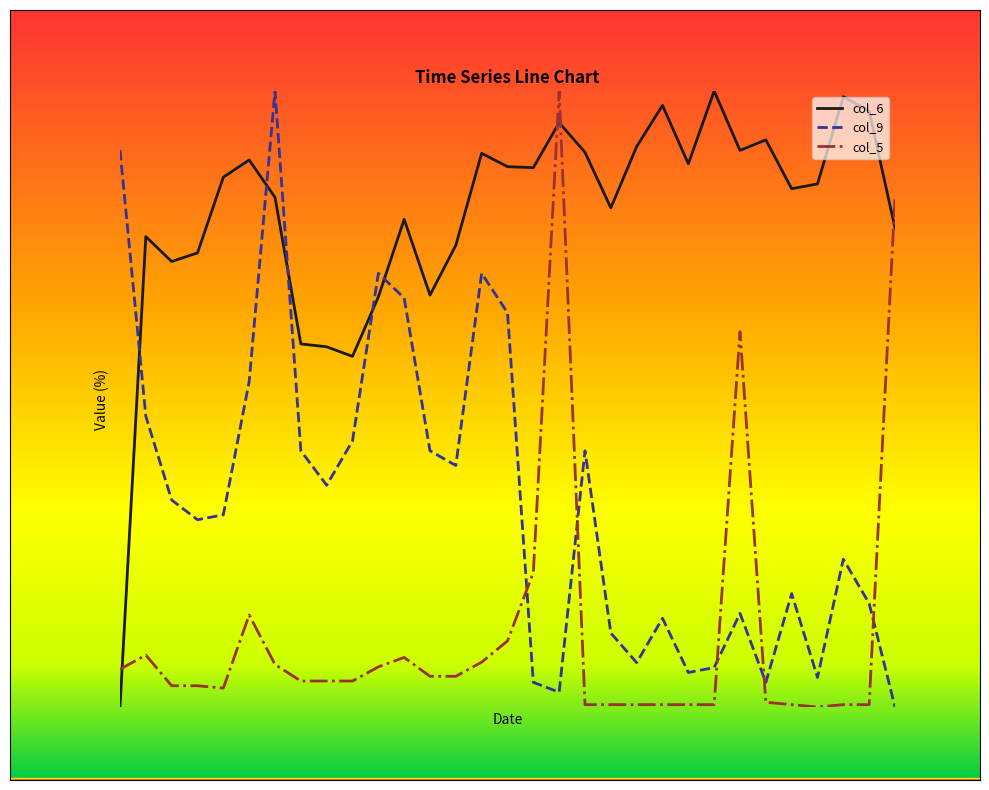

What is the sum of all col_6 values?

2474.8